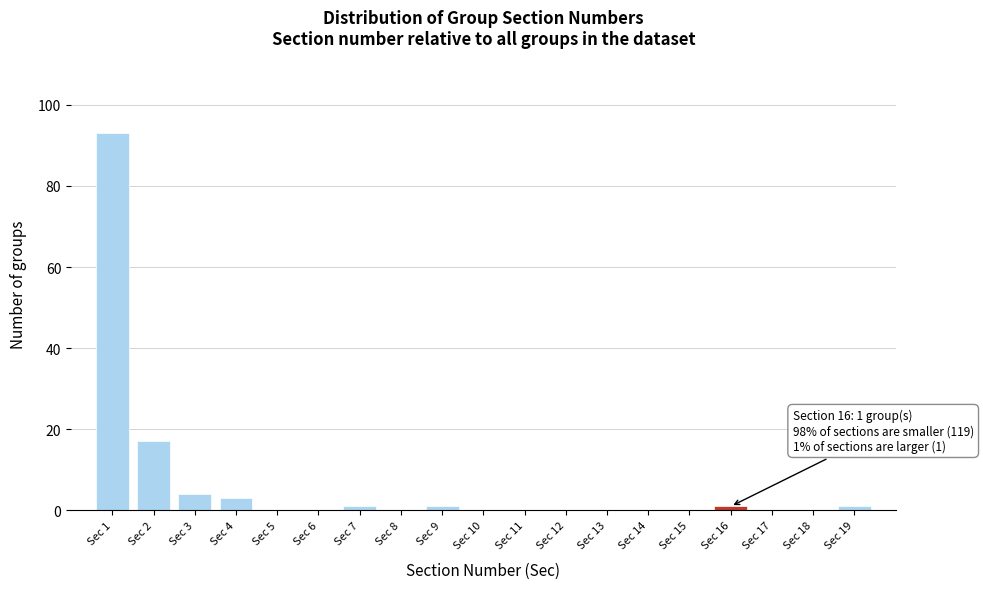

Over which range of the x-axis is the bar tallest?

0.5 to 1.5